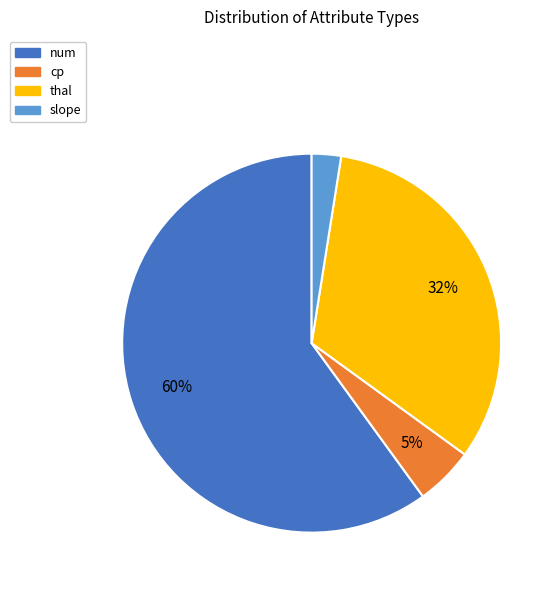

To the nearest percent, what is the average slice percentage?

25%